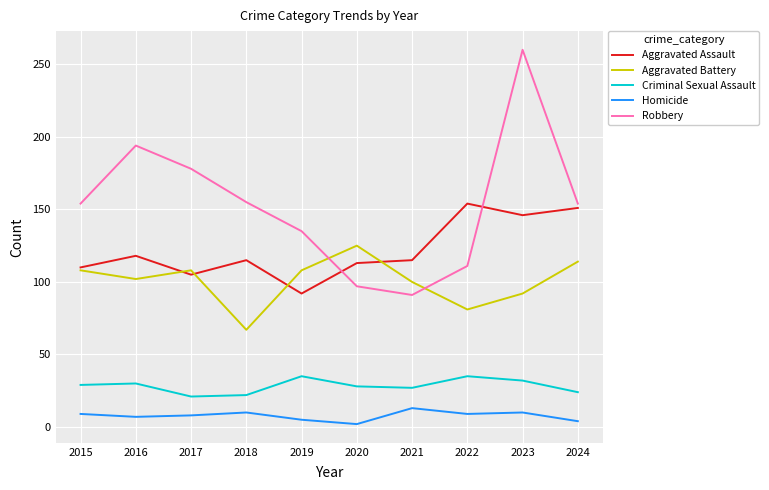

What is the difference between the maximum and minimum values in the Aggravated Assault series?

62